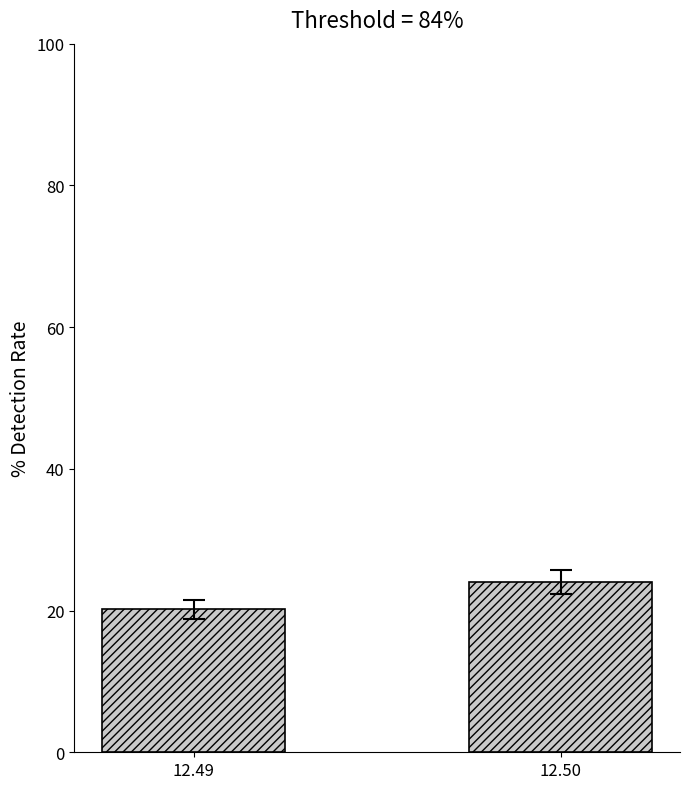

Is it true that the value at 12.49 is 31.0?

False